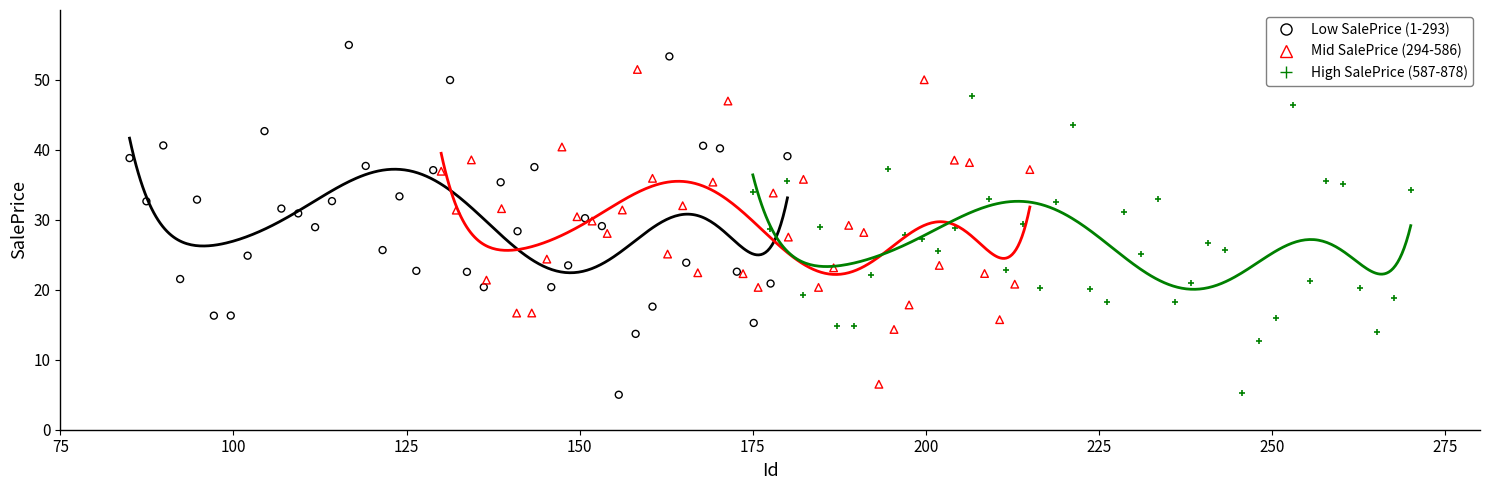

Which series reaches the maximum Y coordinate?

Low SalePrice (1-293)